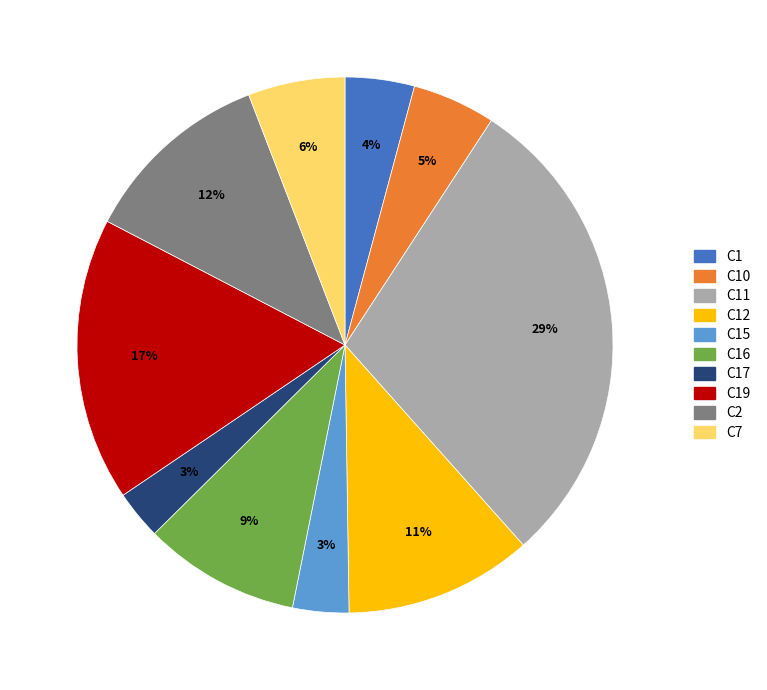

To the nearest percent, what is the average slice percentage?

10%